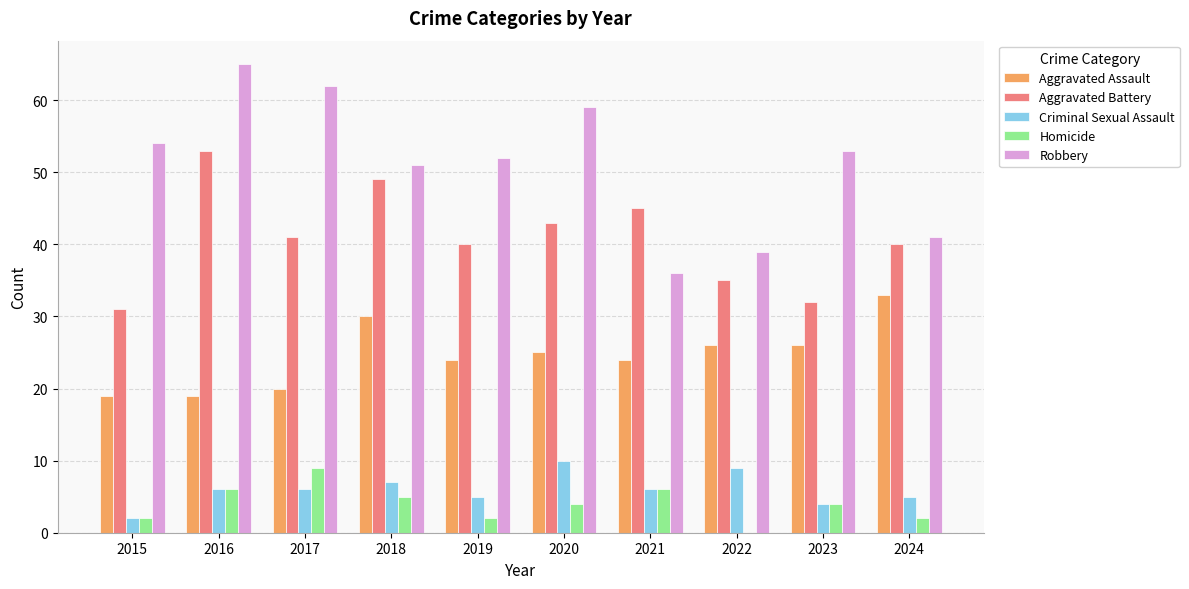

Does the chart contain stacked bars?

No